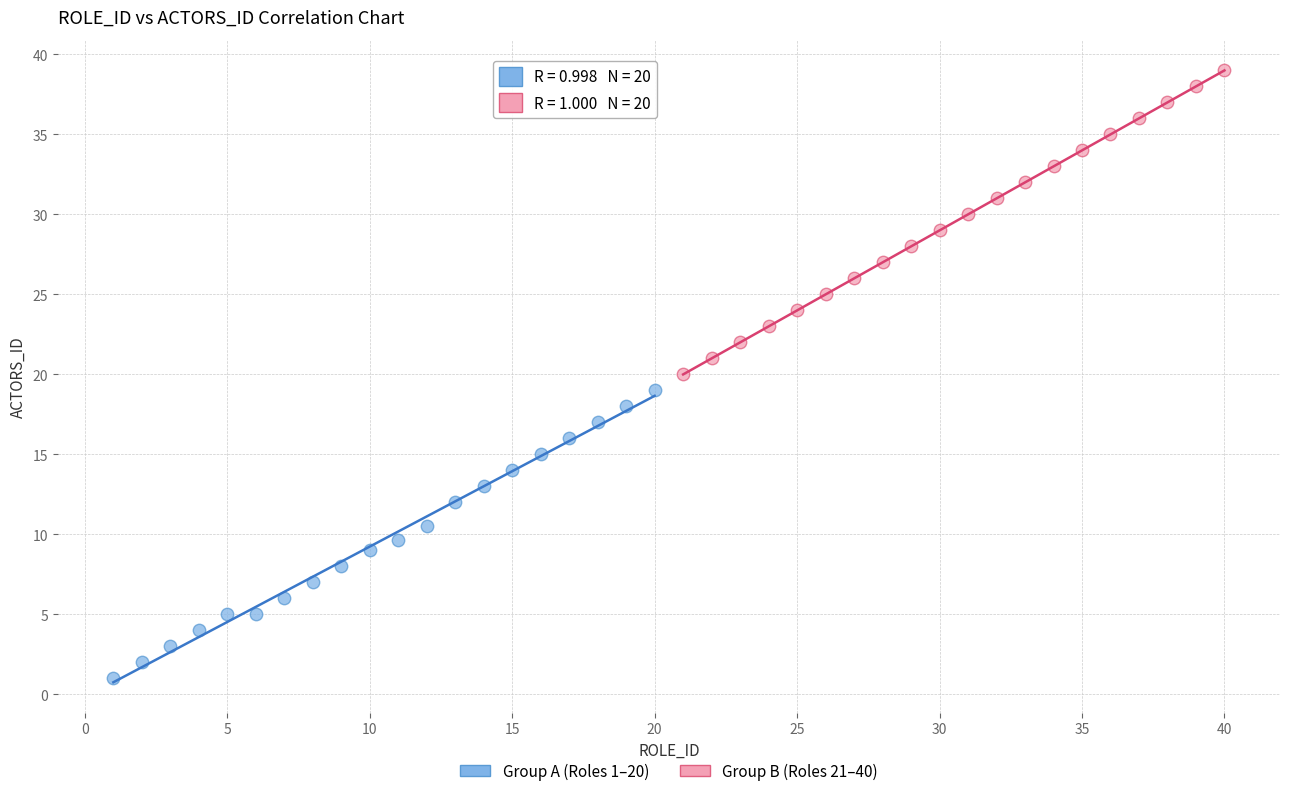

What are all the series names shown in the legend?

Group A (Roles 1–20), Group B (Roles 21–40)